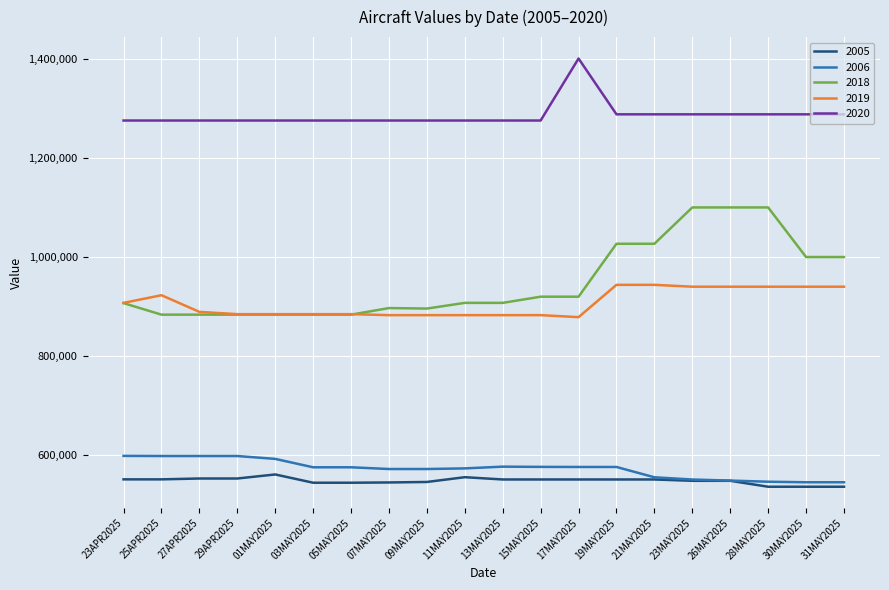

What is the maximum value shown in the chart?

1399990